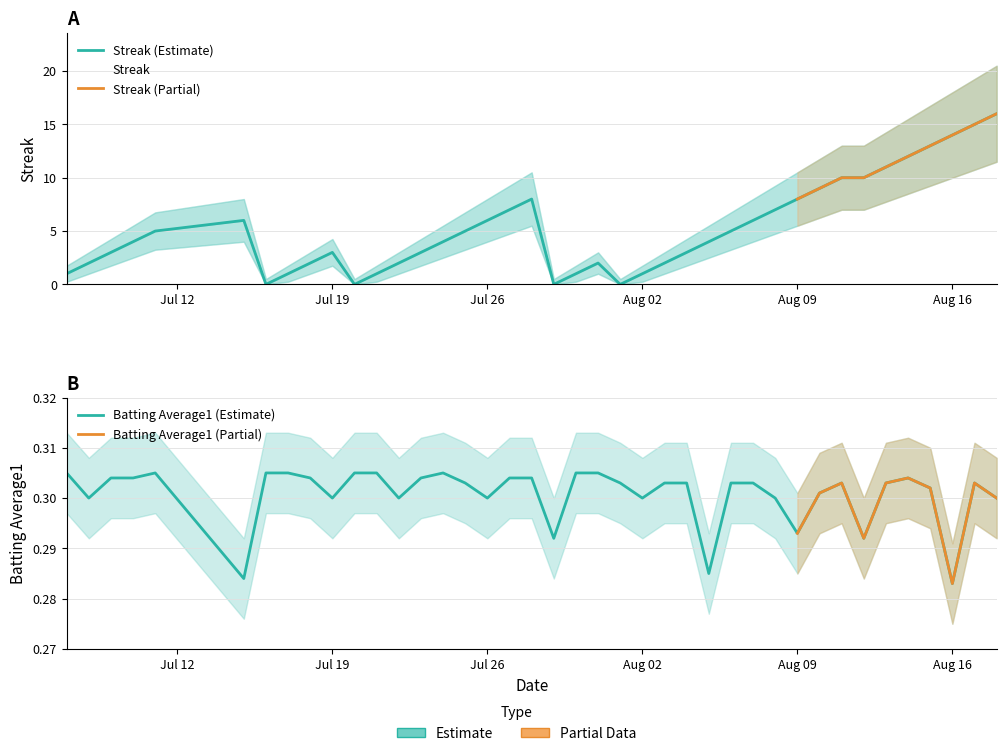

At how many categories does at least one series exceed 12?

4